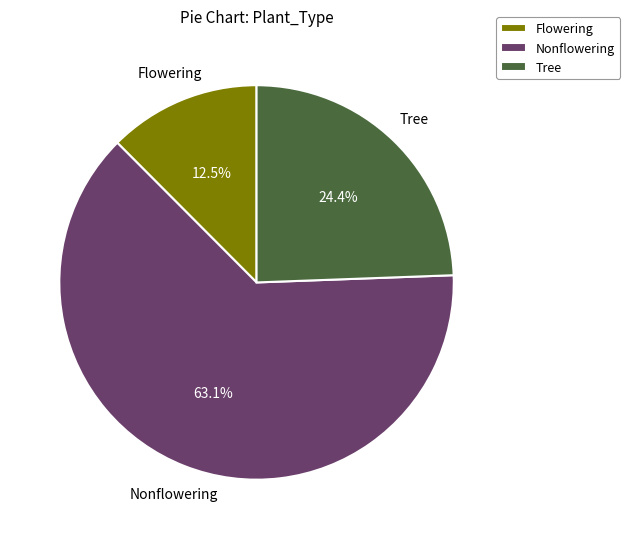

Approximately how many times larger is the value at Tree compared to Nonflowering?

0.4